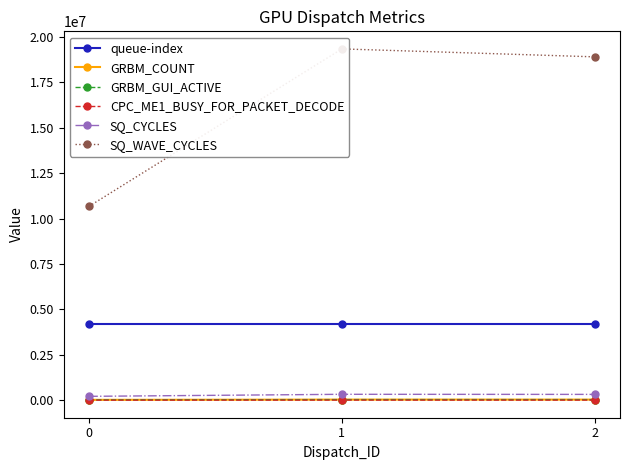

What is the average value of the SQ_CYCLES series?

294269